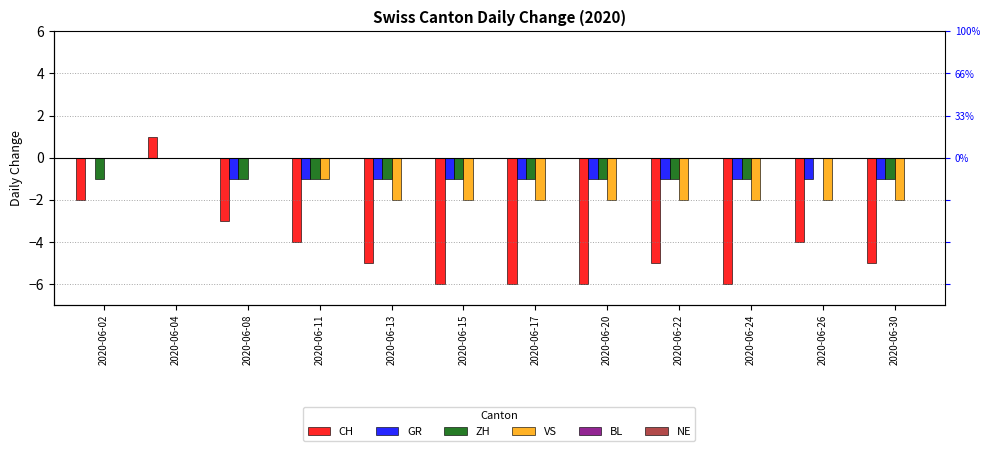

Which series changed the most between 2020-06-17 and 2020-06-26?

CH